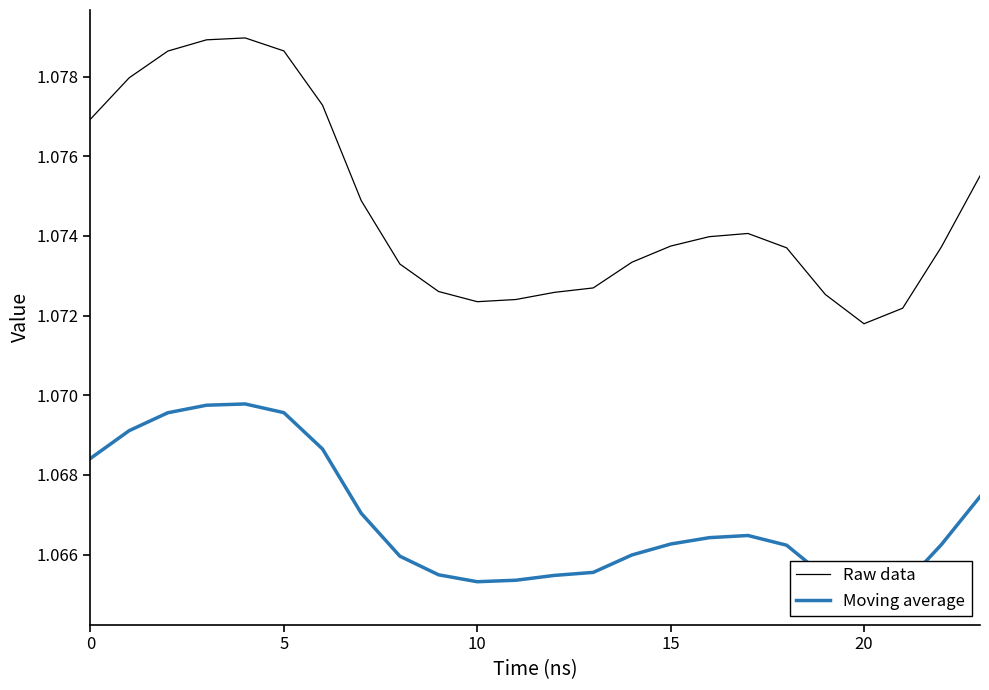

Is it true that Raw data equals 0.3 at 15?

False